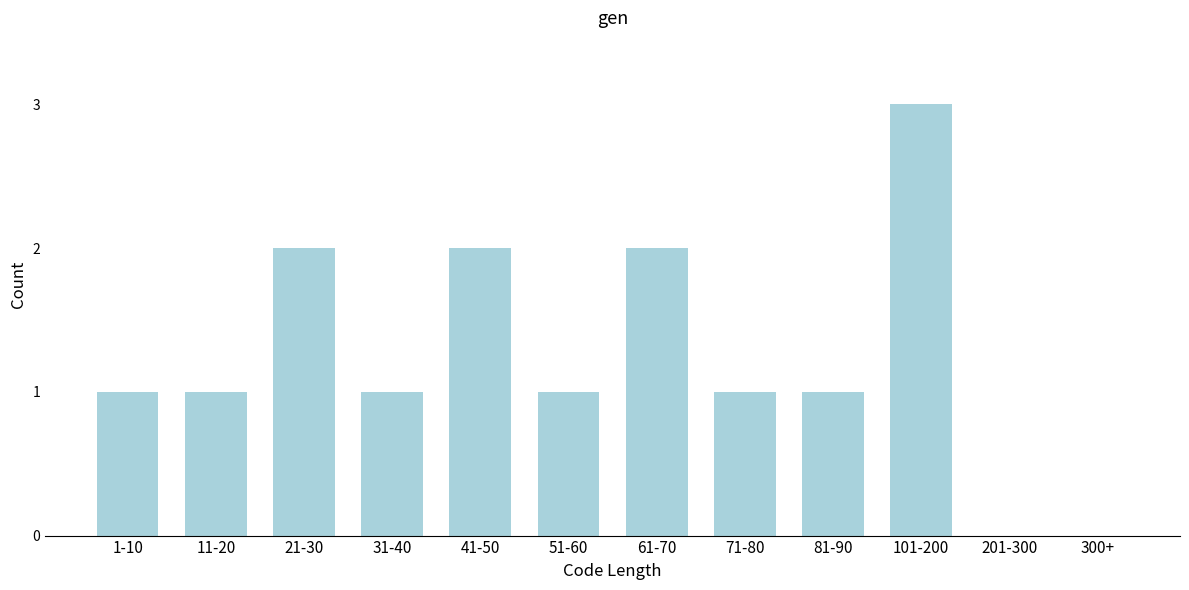

What is the maximum value shown in the chart?

3